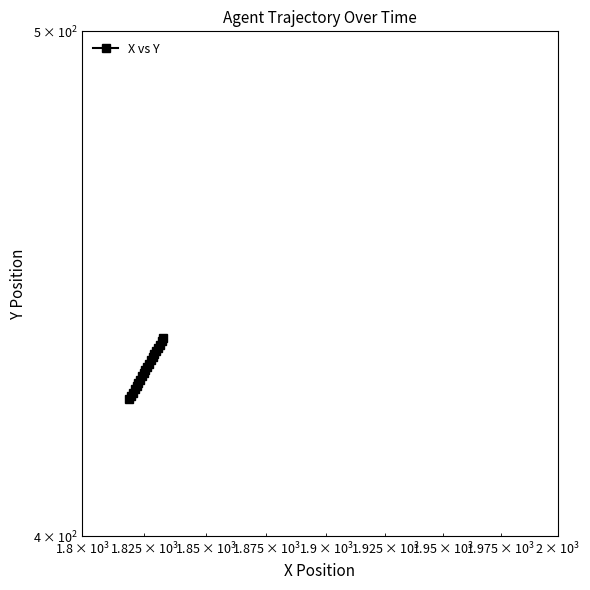

Reading left to right, transcribe all the data shown in this chart.

425.0	425.6	426.2	426.8	427.4	428.0	428.6	429.3	429.9	430.5	431.1	431.7	432.3	432.9	433.5	434.1	434.7	435.3	436.0	436.6